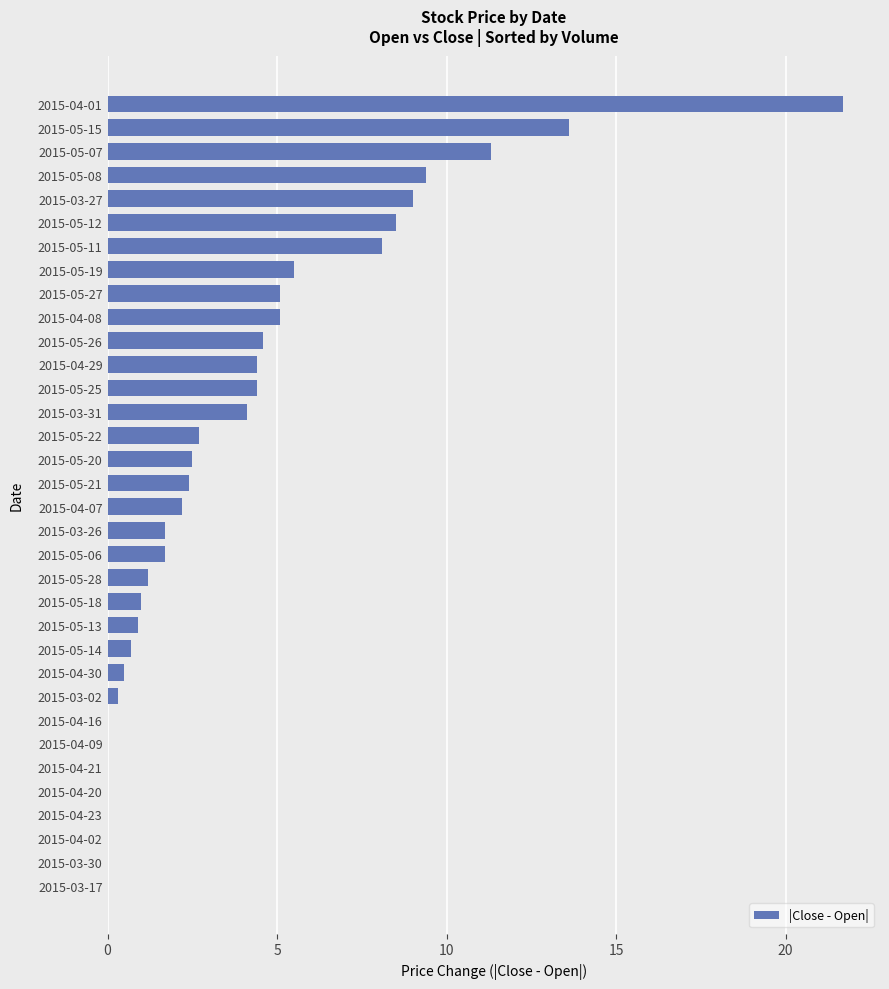

Where is the data nearest to the value 10?

2015-05-08